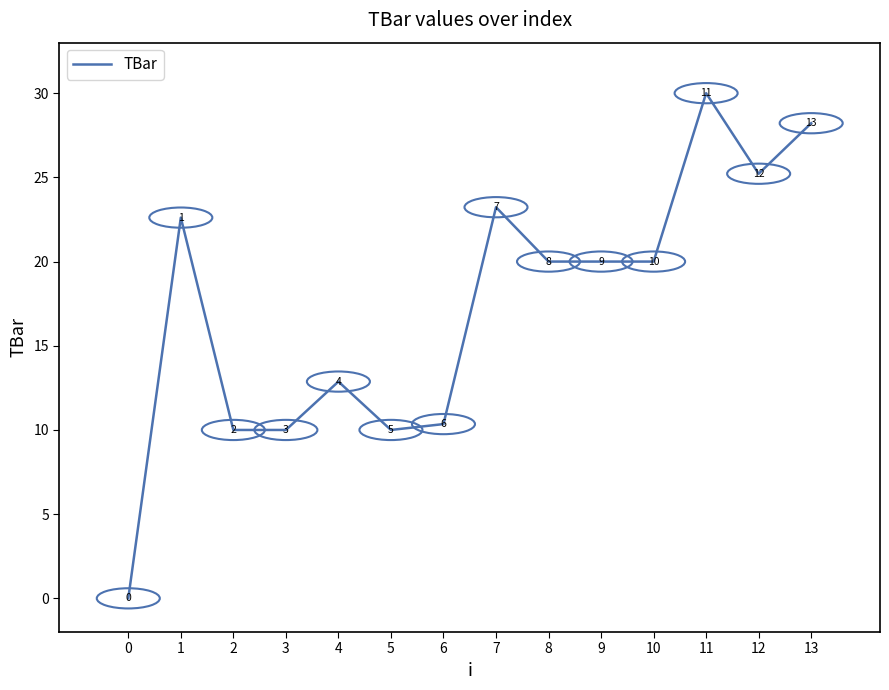

What is the value of the 10th point from the left?

20.0